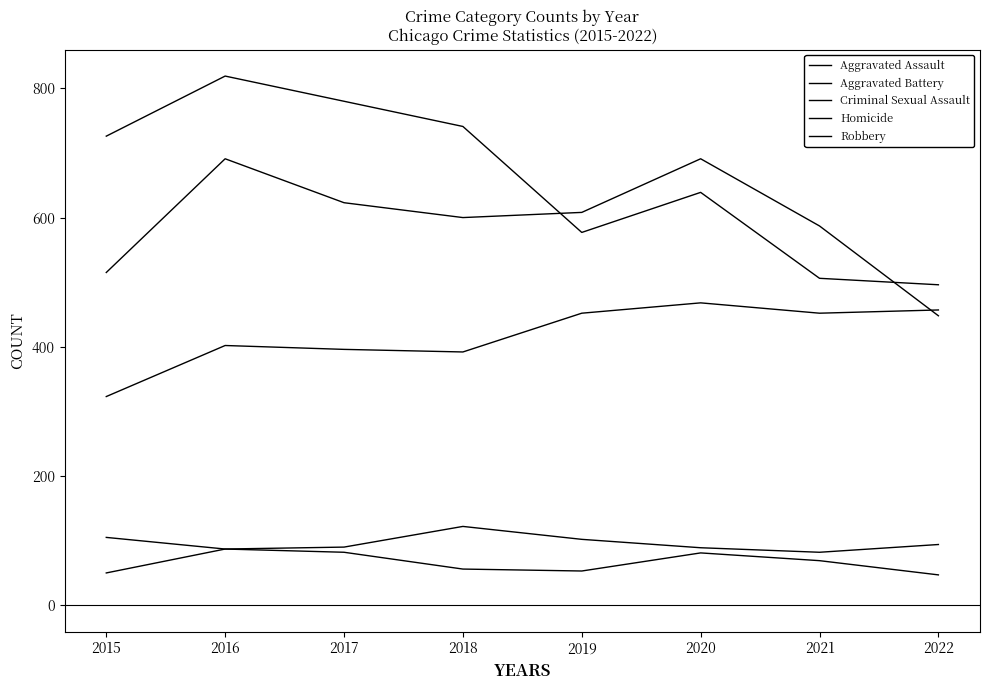

Reading left to right, extract all data points from this chart.

Aggravated Assault: 2015=323	2016=402	2017=396	2018=392	2019=452	2020=468	2021=452	2022=457
Aggravated Battery: 2015=515	2016=691	2017=623	2018=600	2019=608	2020=691	2021=587	2022=448
Criminal Sexual Assault: 2015=105	2016=87	2017=90	2018=122	2019=102	2020=89	2021=82	2022=94
Homicide: 2015=50	2016=87	2017=82	2018=56	2019=53	2020=81	2021=69	2022=47
Robbery: 2015=726	2016=819	2017=780	2018=741	2019=577	2020=639	2021=506	2022=496